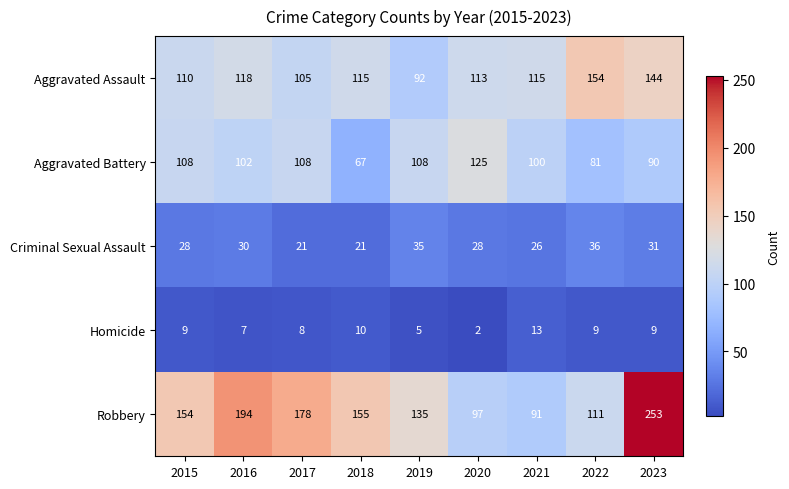

Rank the series at 2023 from lowest to highest value.

Homicide, Criminal Sexual Assault, Aggravated Battery, Aggravated Assault, Robbery